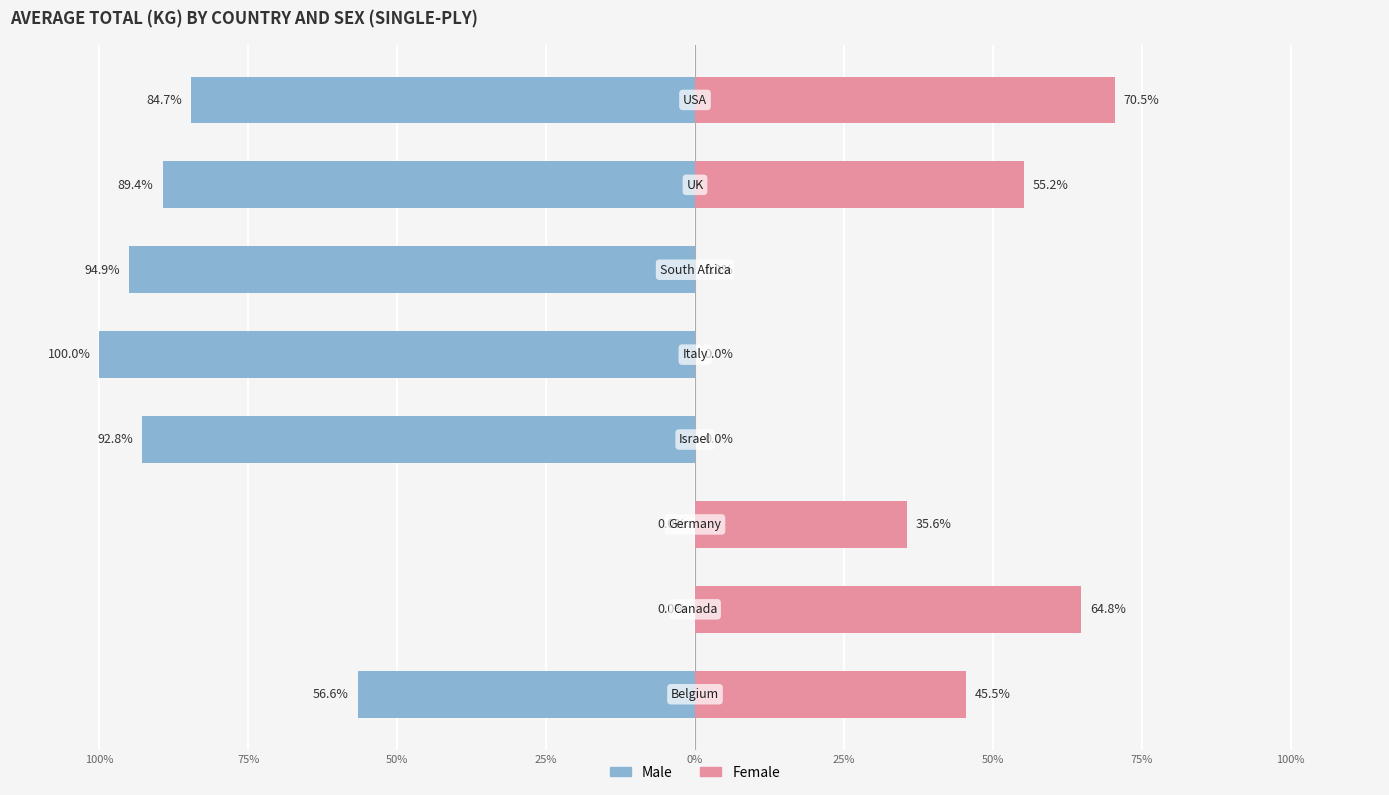

What is the value of the Male bar at the 5th from the left?

-100.0